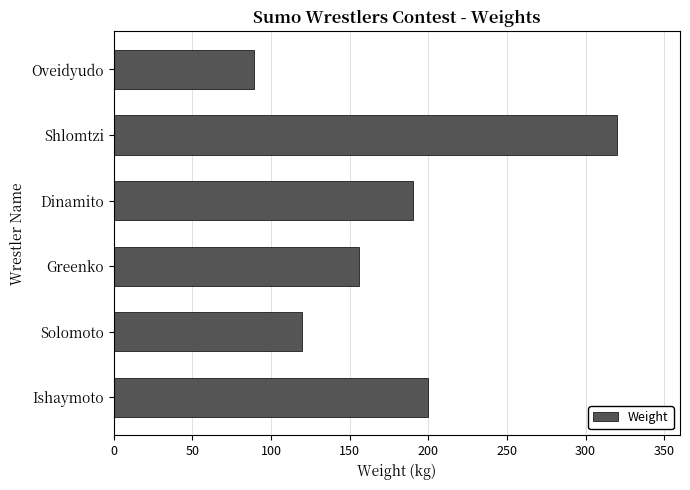

What is the change in value from Solomoto to Shlomtzi?

+200